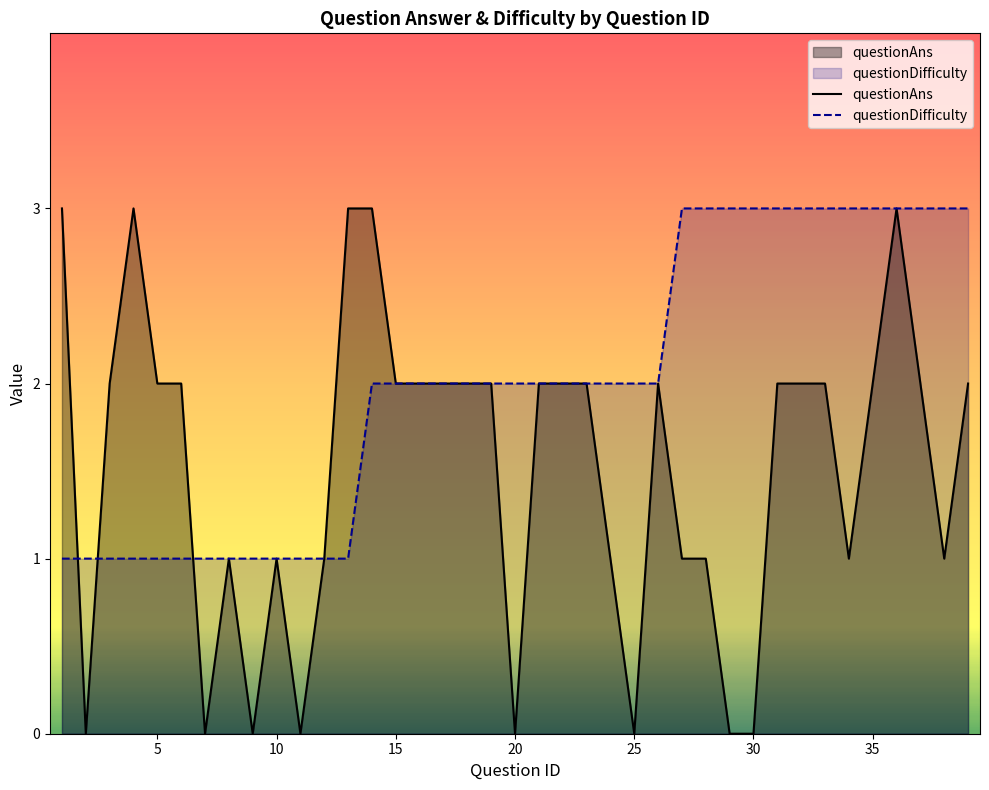

At which category does the chart reach its minimum across all series?

2